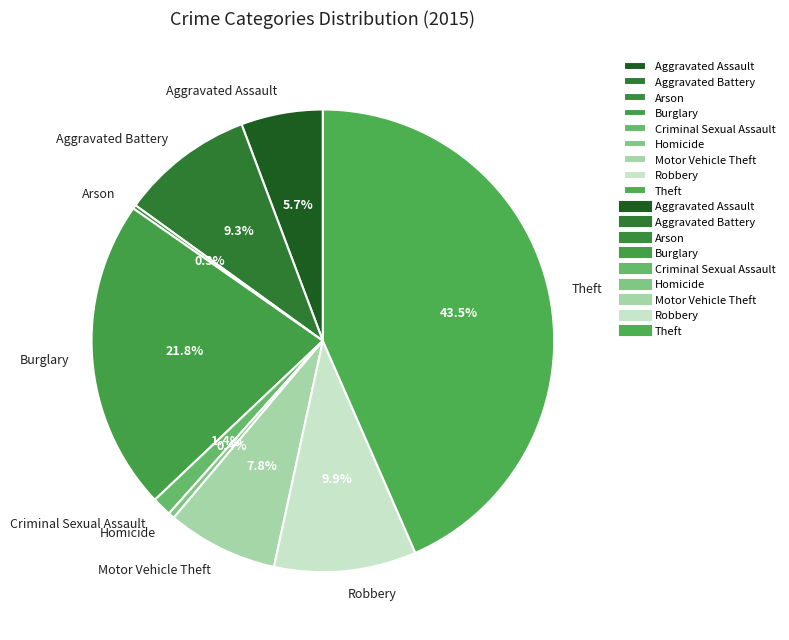

What is the ratio of the value at Theft to the value at Motor Vehicle Theft?

5.6